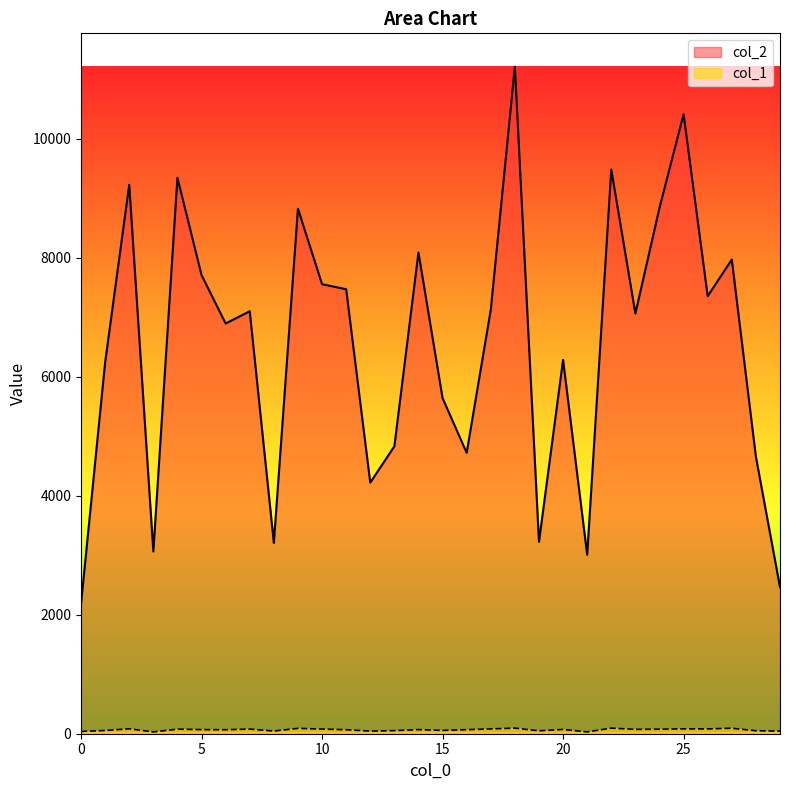

What are all the series names shown in the legend?

col_2, col_1